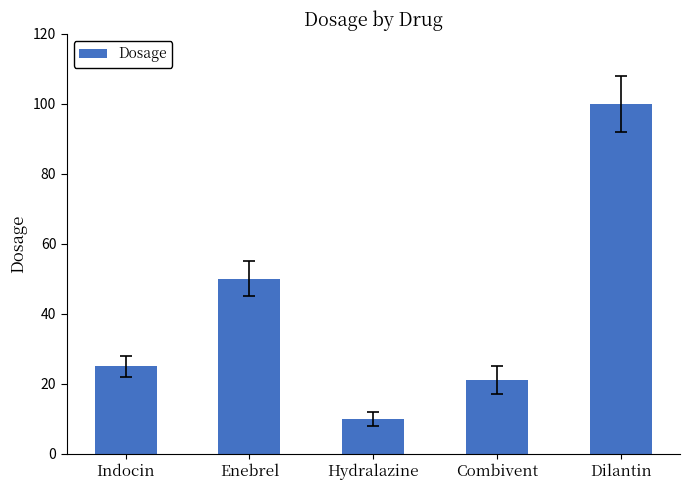

Which category has the highest value across all series?

Dilantin